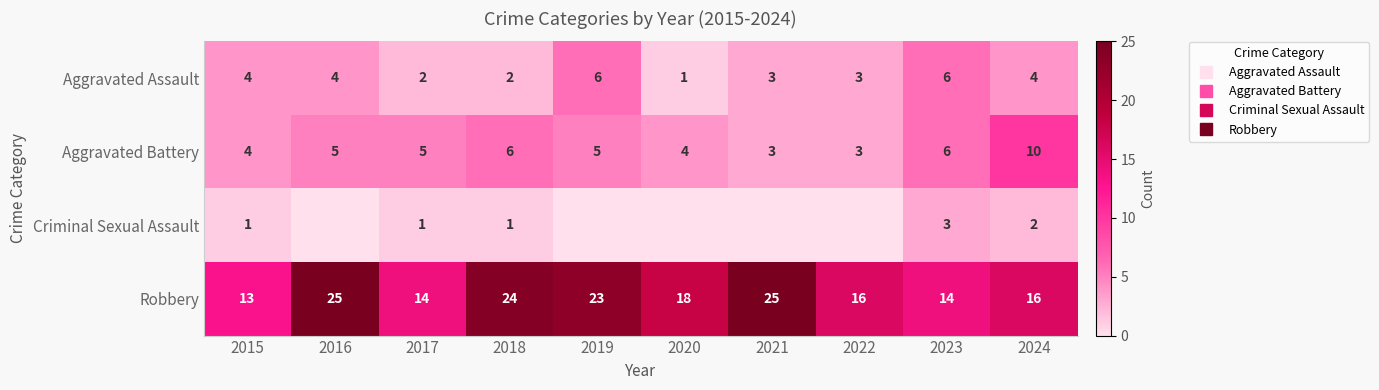

What is the highest value of the Criminal Sexual Assault series?

3